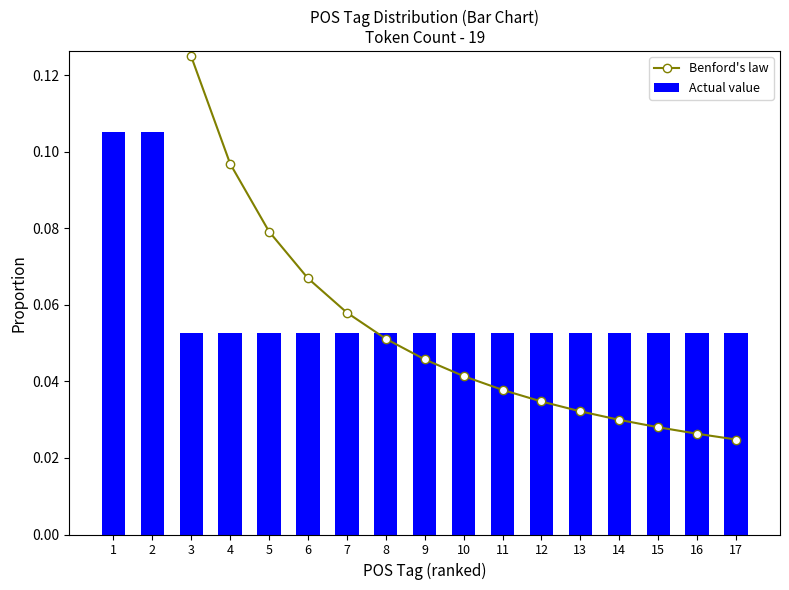

List the series in order of their overall mean, highest first.

Benford's law, Actual value